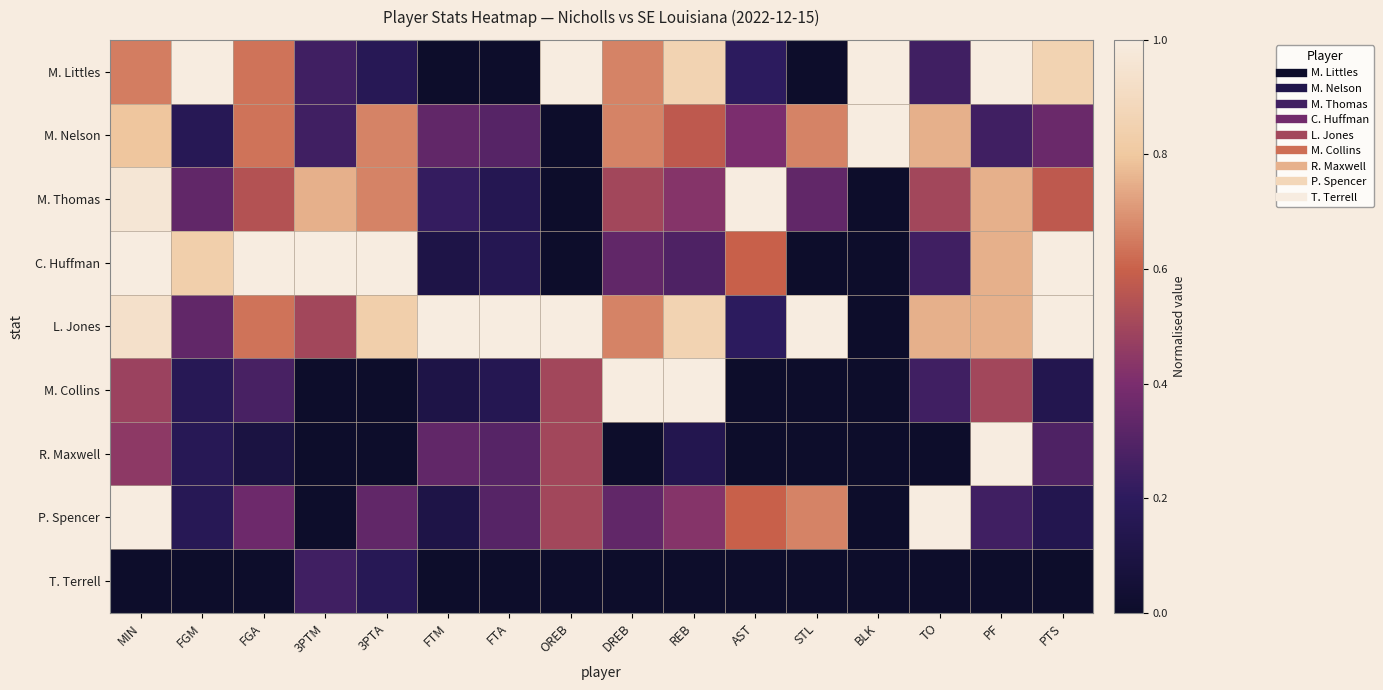

Which series changed the most between MIN and AST?

L. Jones